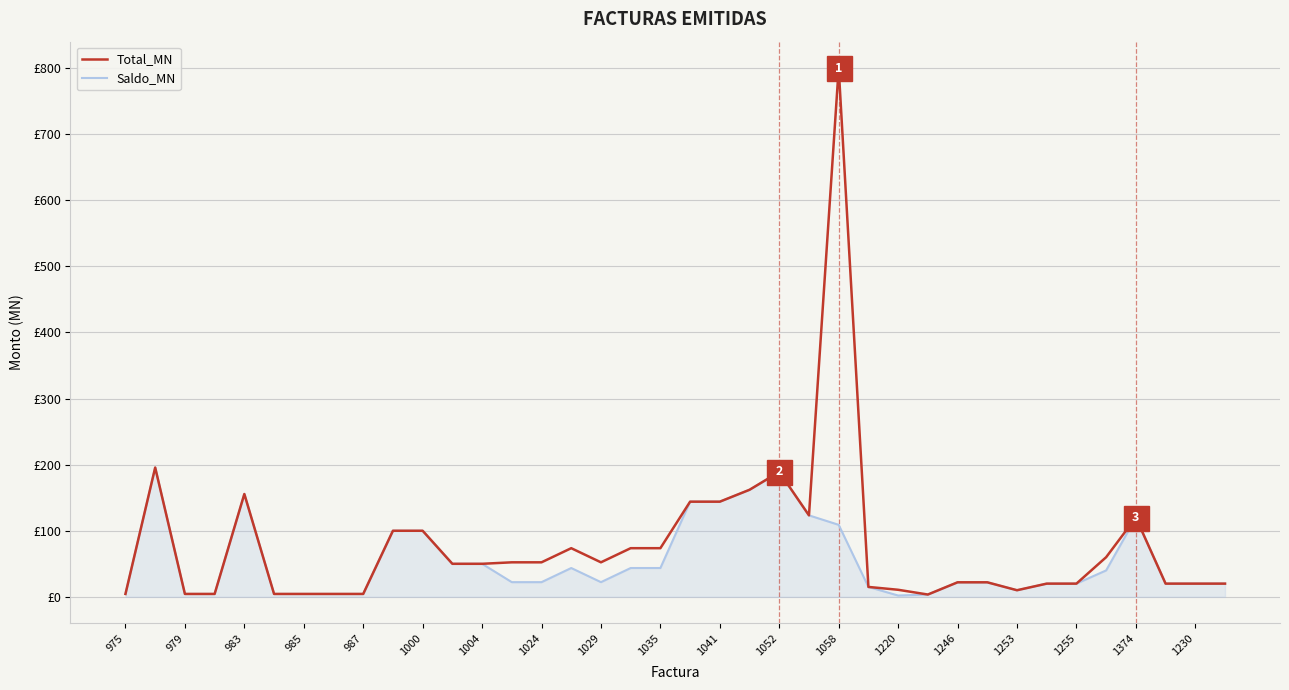

Does the chart have visible grid lines?

Yes